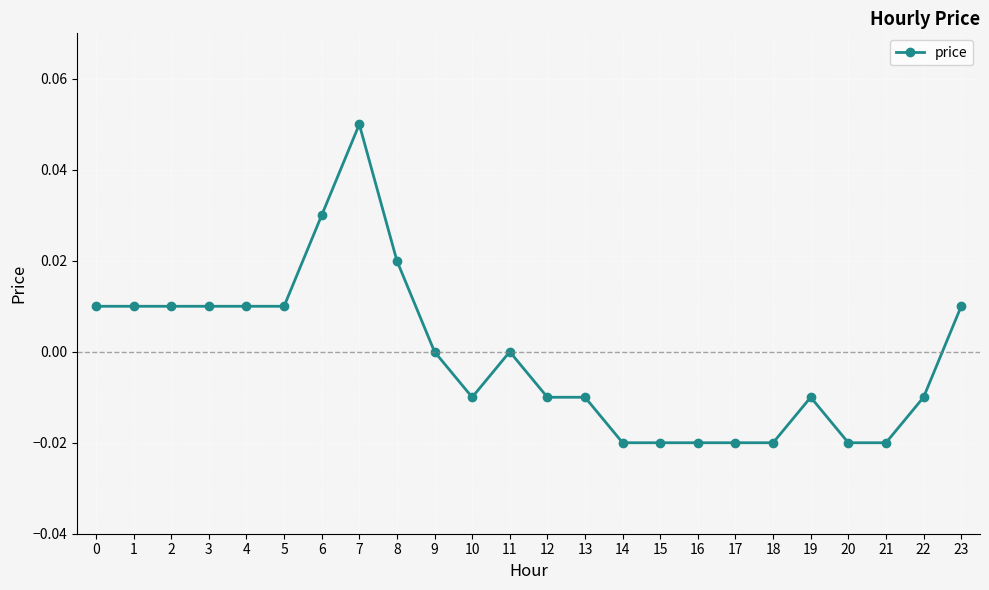

Is it true that the value at 4 is 0.0?

True